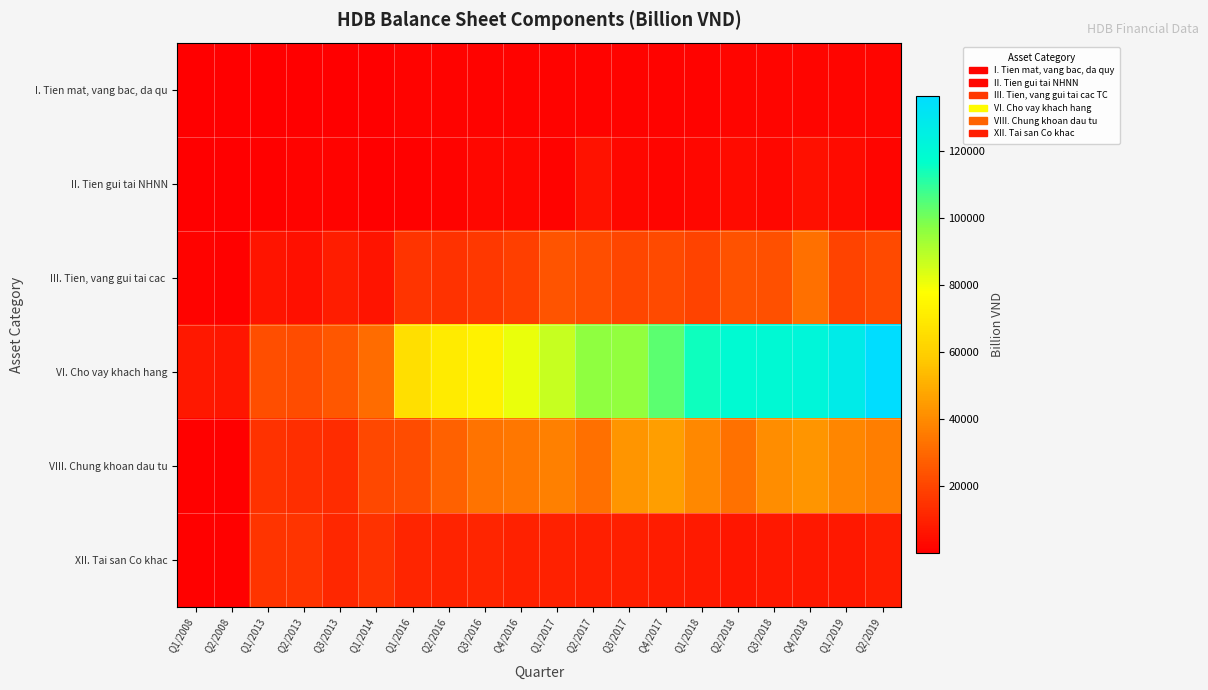

Between Q2/2018 and Q2/2008, which is larger?

Q2/2018